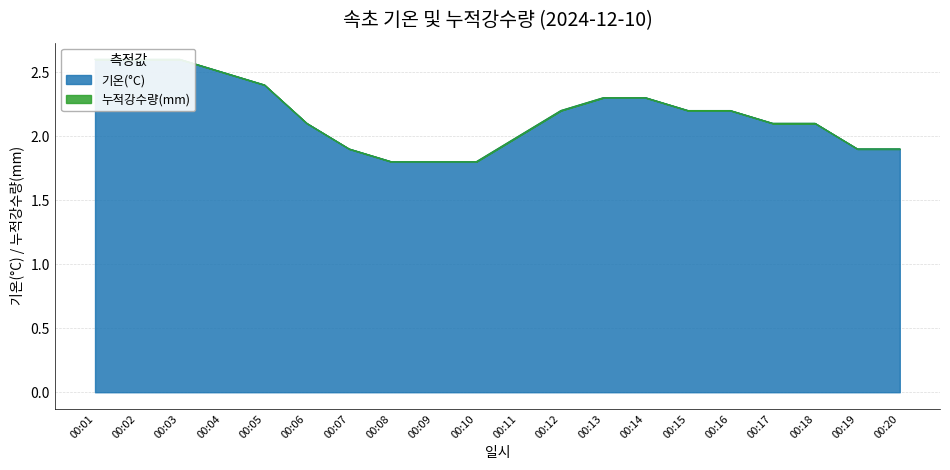

At which category does the chart reach its peak across all series?

00:01